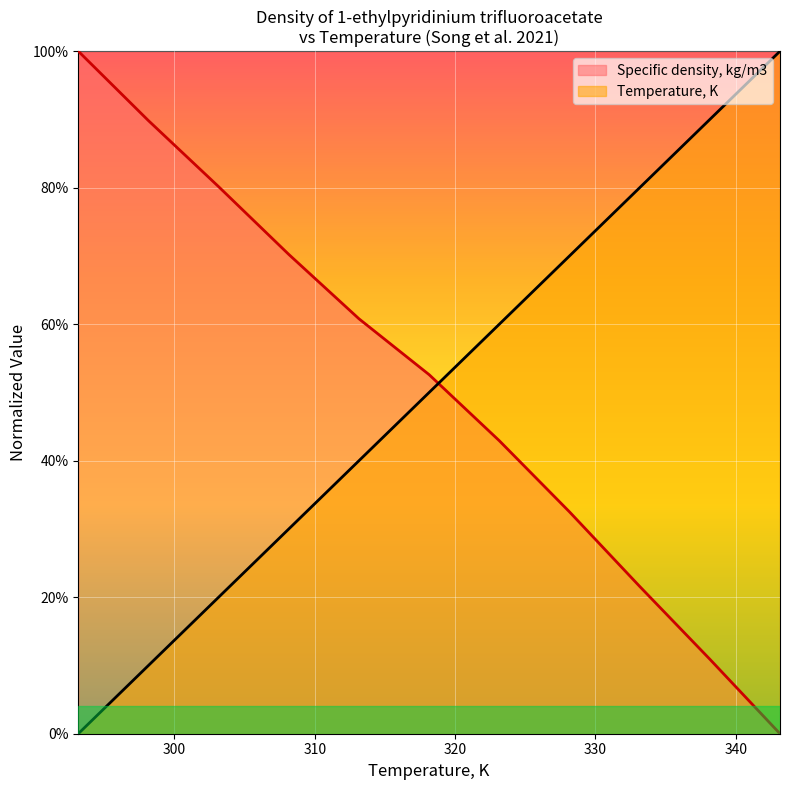

Which series has the largest total across all categories?

Specific density, kg/m3